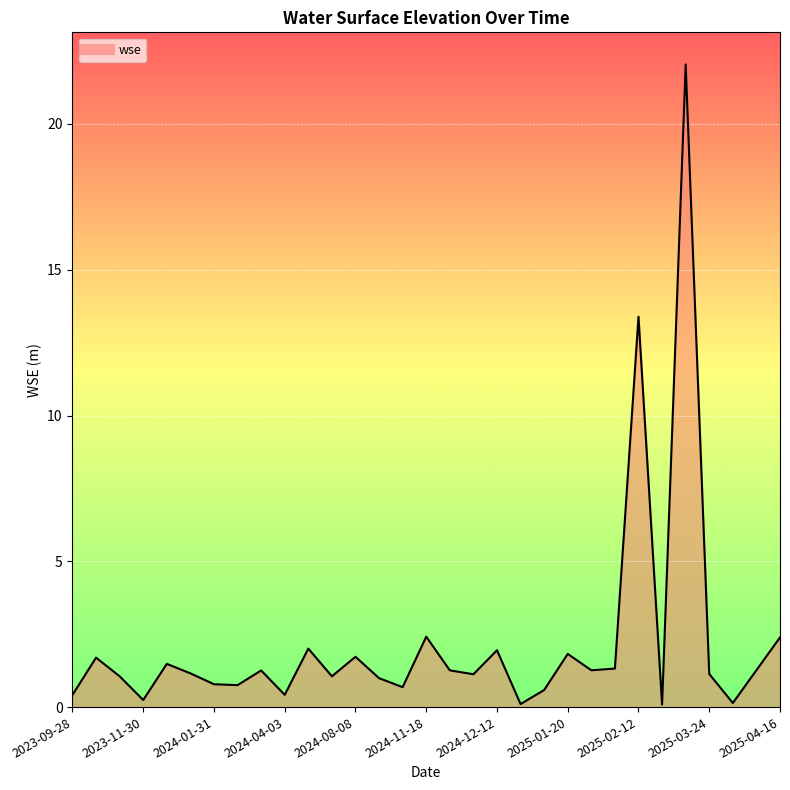

Does the chart display data point markers on the line(s)?

No